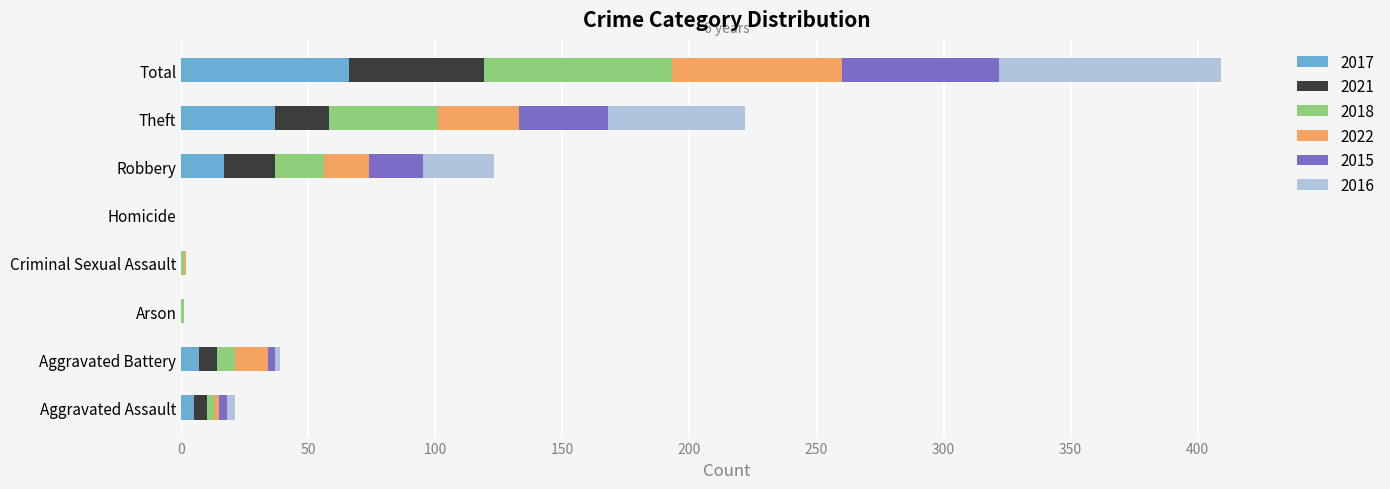

What is the total value across all series at Theft?

222